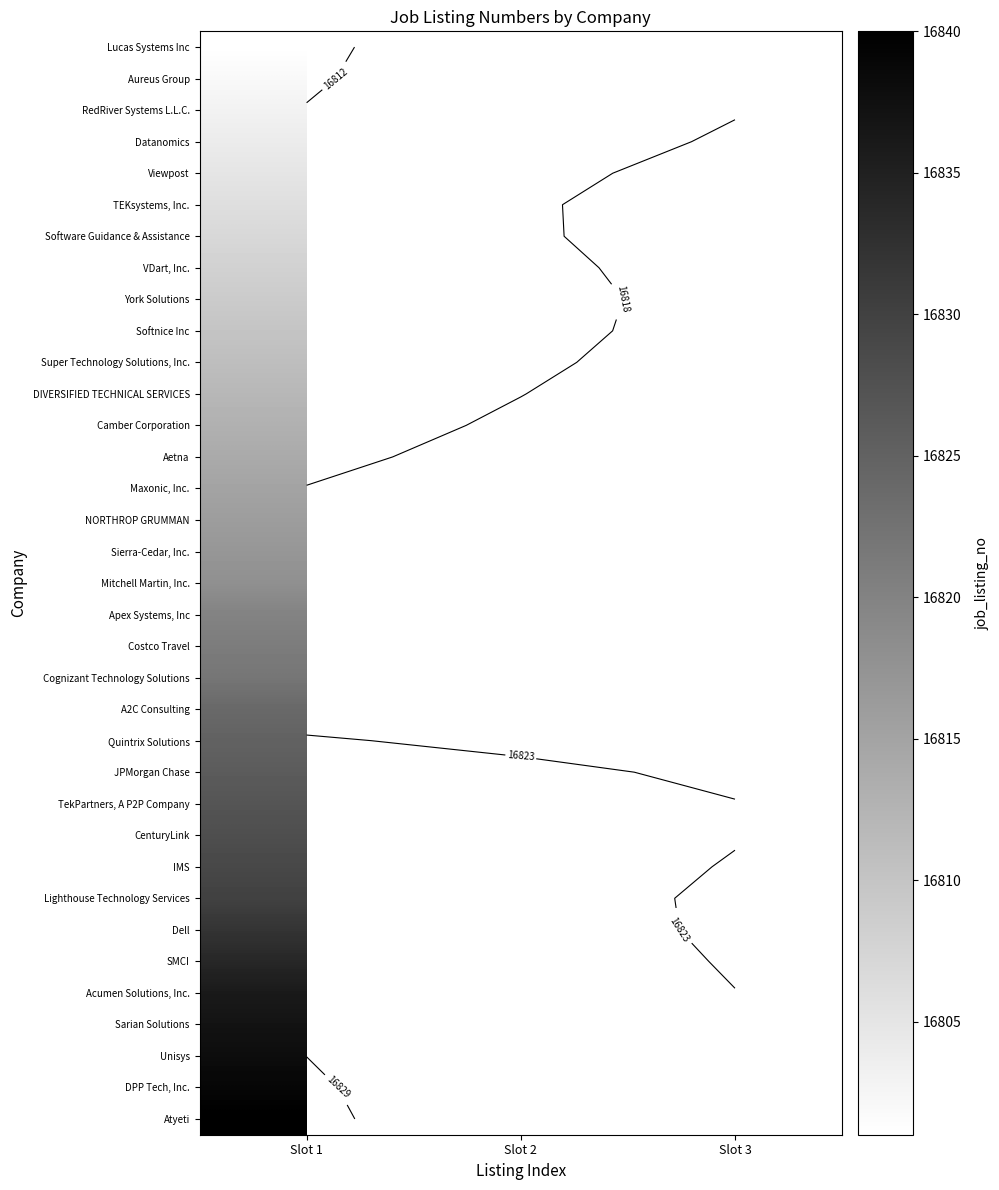

At how many categories does at least one series exceed 16808?

3